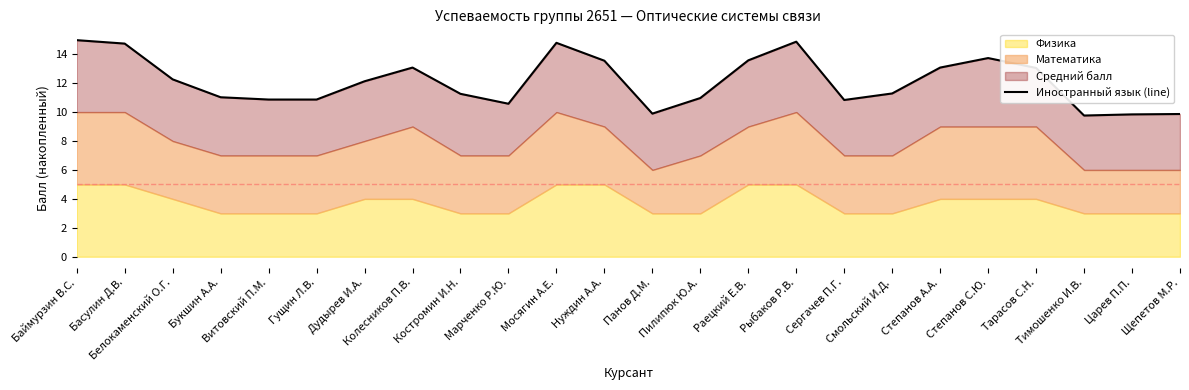

How many lines are shown in the chart?

1